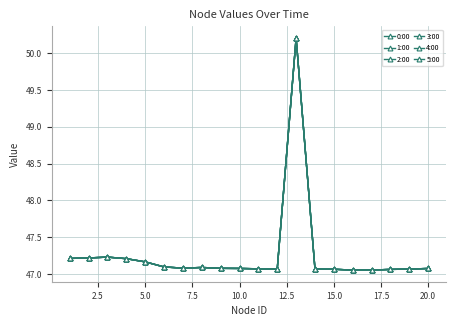

True or false: 1:00 and 0:00 intersect in this chart.

False